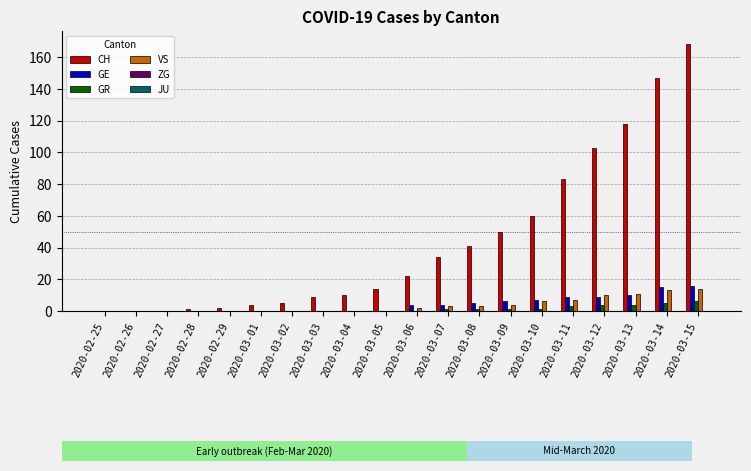

Which series changed the most between 2020-03-08 and 2020-03-10?

CH